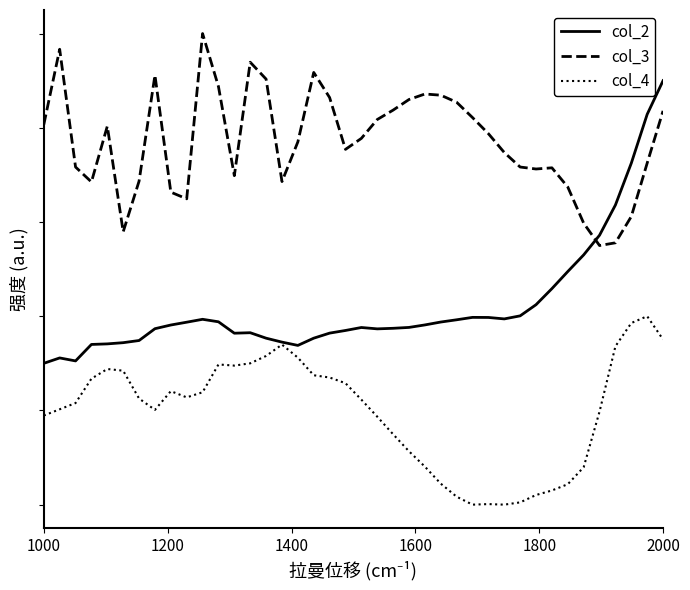

What are all the series names shown in the legend?

col_2, col_3, col_4